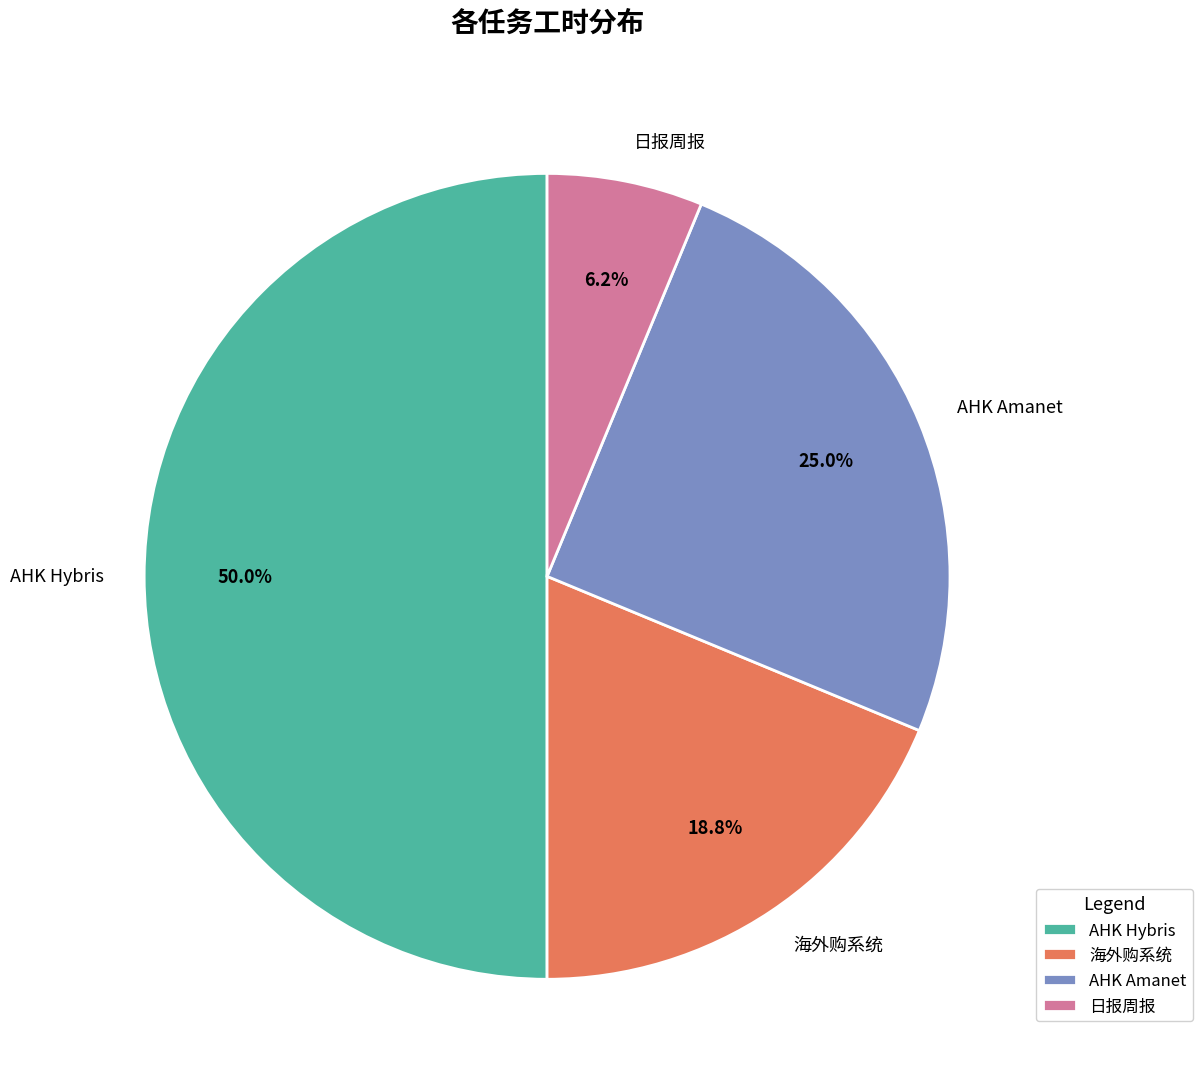

What percentage do 日报周报 and 海外购系统 together represent?

25.0%